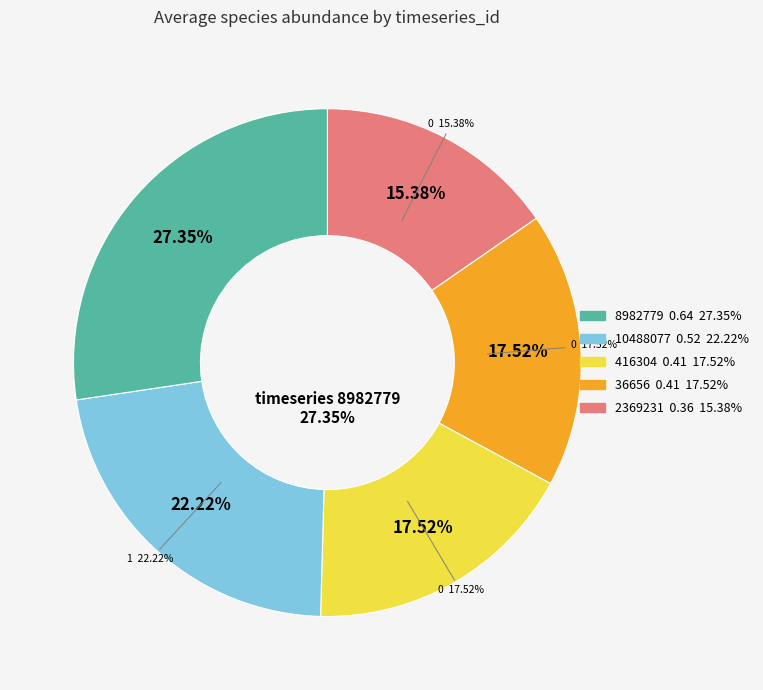

What percentage is the 2369231 slice, to the nearest percent?

15%